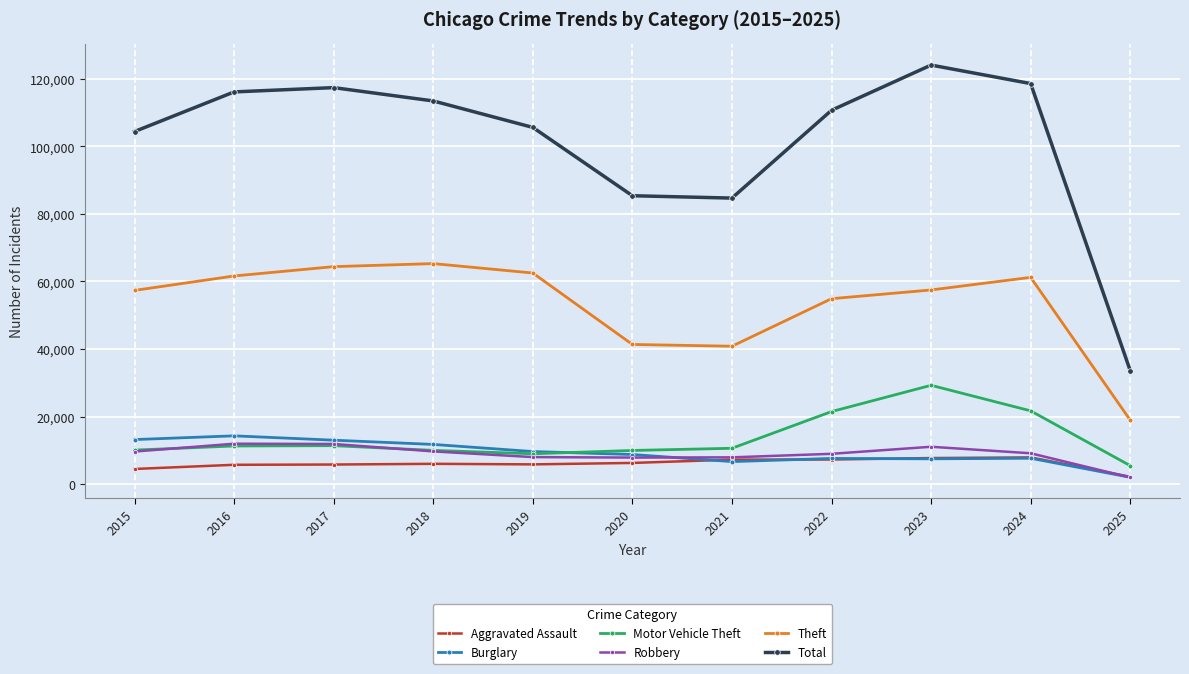

Which label corresponds to the largest value in the chart?

2023